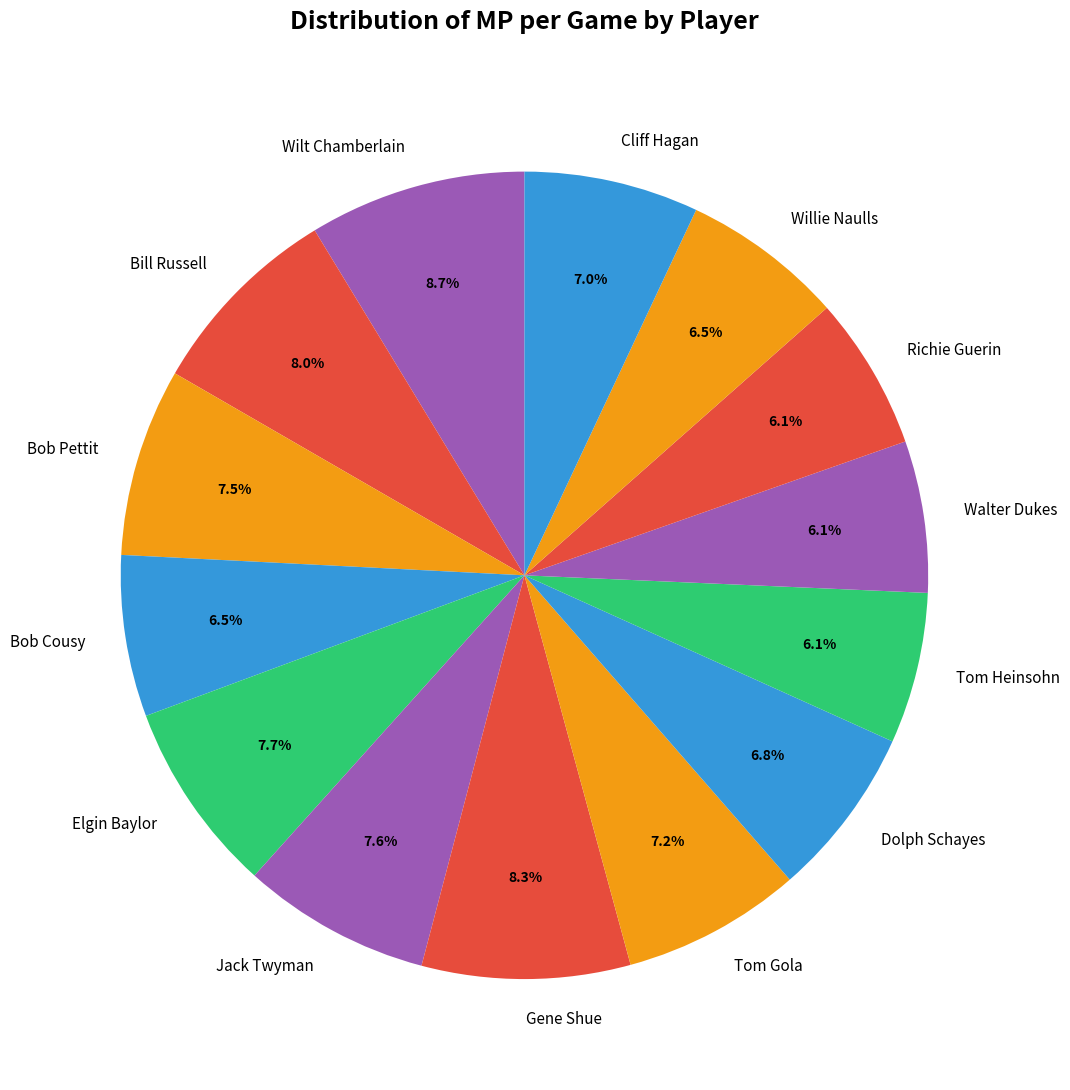

What percentage do Elgin Baylor and Richie Guerin together represent?

13.8%